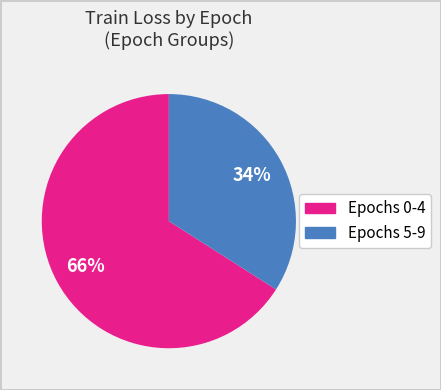

How many slices are in this pie chart?

2